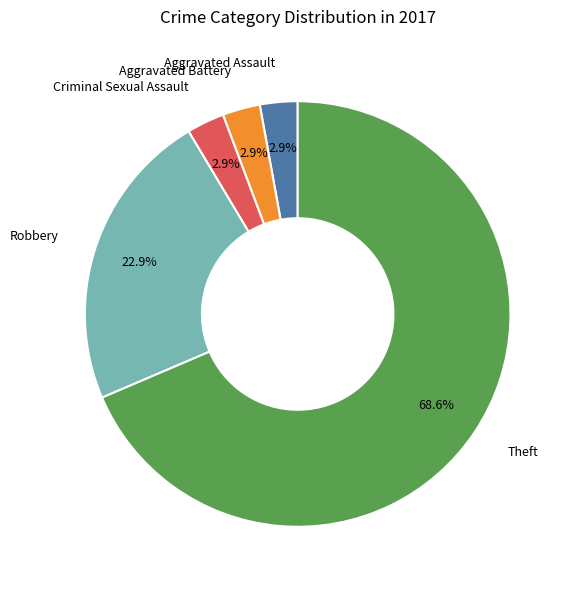

Is there a majority slice in this chart?

Yes